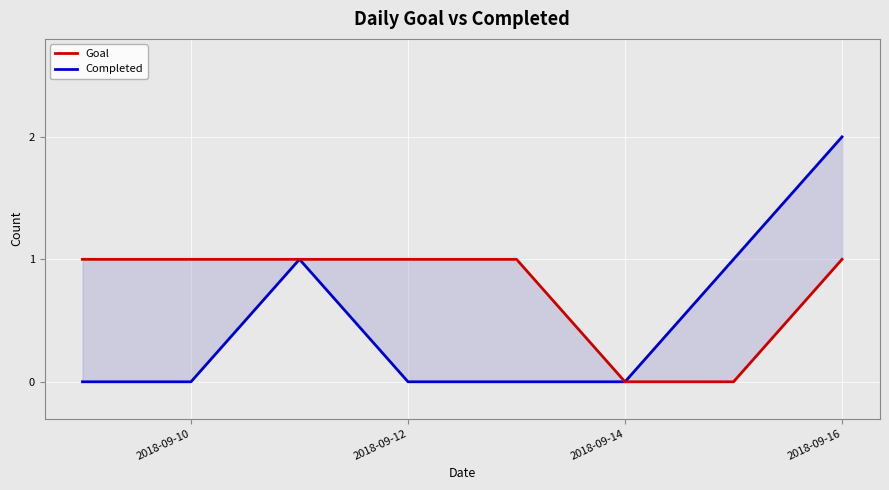

How many lines are shown in the chart?

2